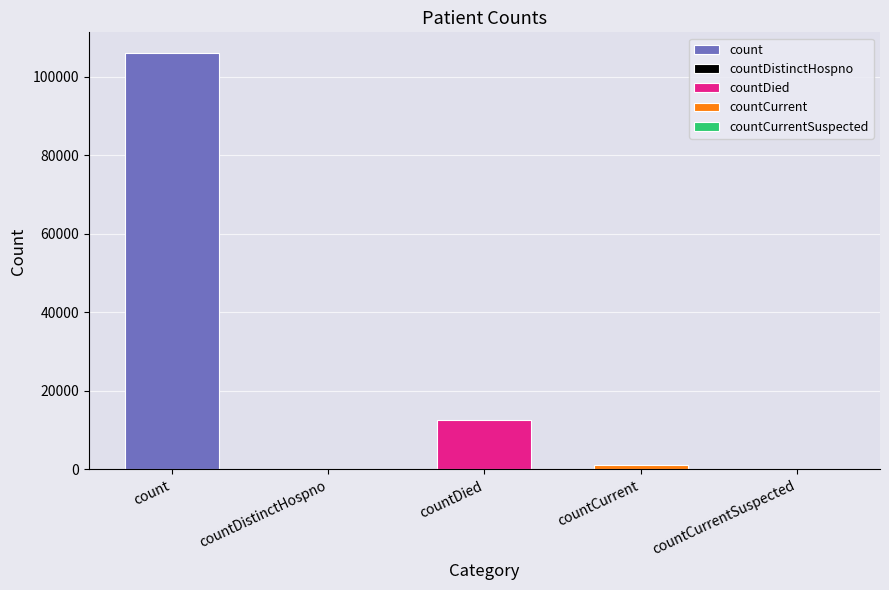

What is the label of the 3rd bar from the left?

countDied